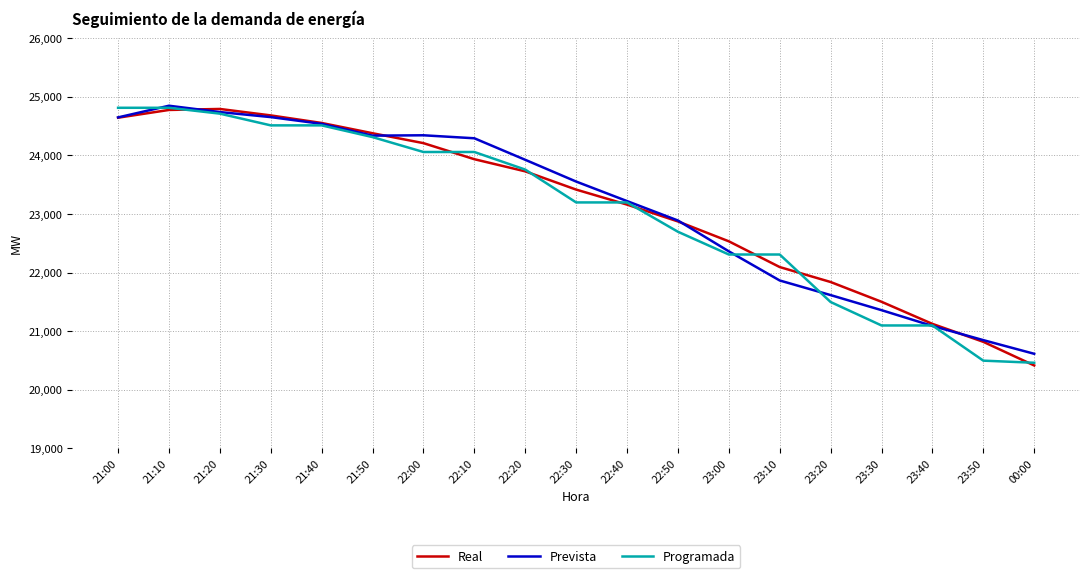

What are all the series names shown in the legend?

Real, Prevista, Programada